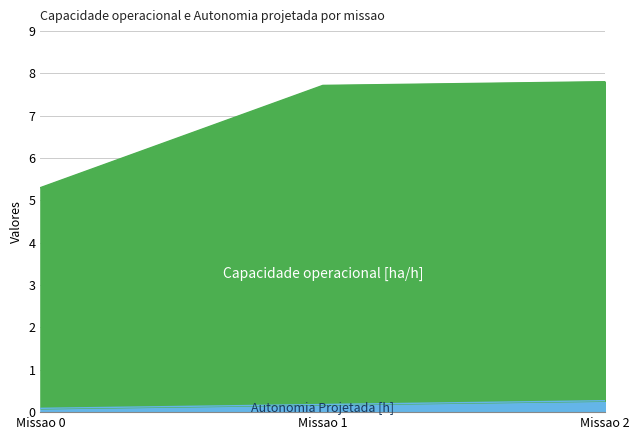

What is the difference between the maximum and minimum values in the Autonomia Projetada [h] series?

0.2